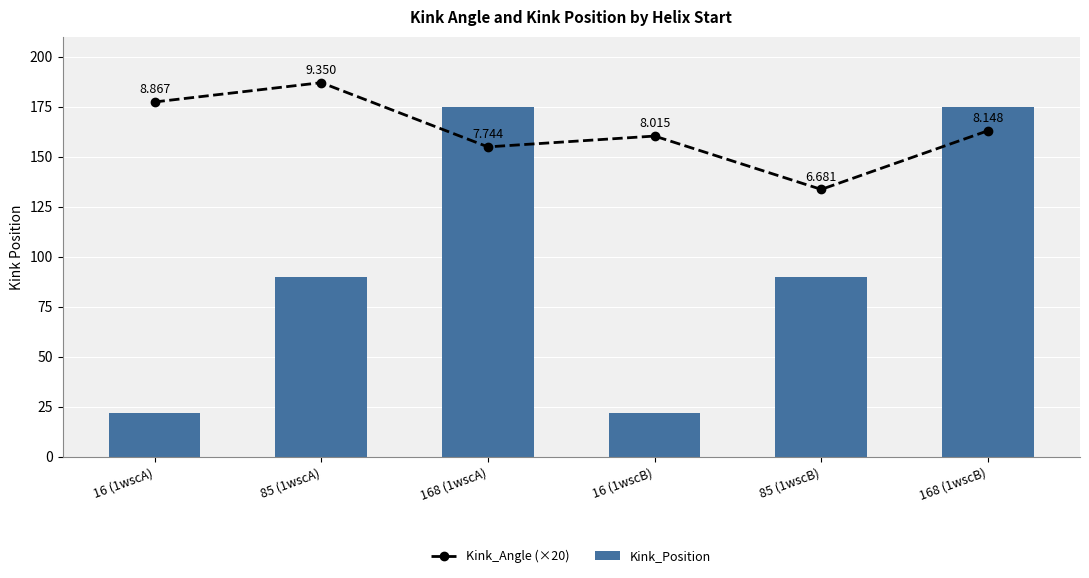

Reading left to right, extract all data points from this chart.

Kink_Angle (×20): 16 (1wscA)=177.3	85 (1wscA)=187.0	168 (1wscA)=154.9	16 (1wscB)=160.3	85 (1wscB)=133.6	168 (1wscB)=163.0
Kink_Position: 16 (1wscA)=22.0	85 (1wscA)=90.0	168 (1wscA)=175.0	16 (1wscB)=22.0	85 (1wscB)=90.0	168 (1wscB)=175.0